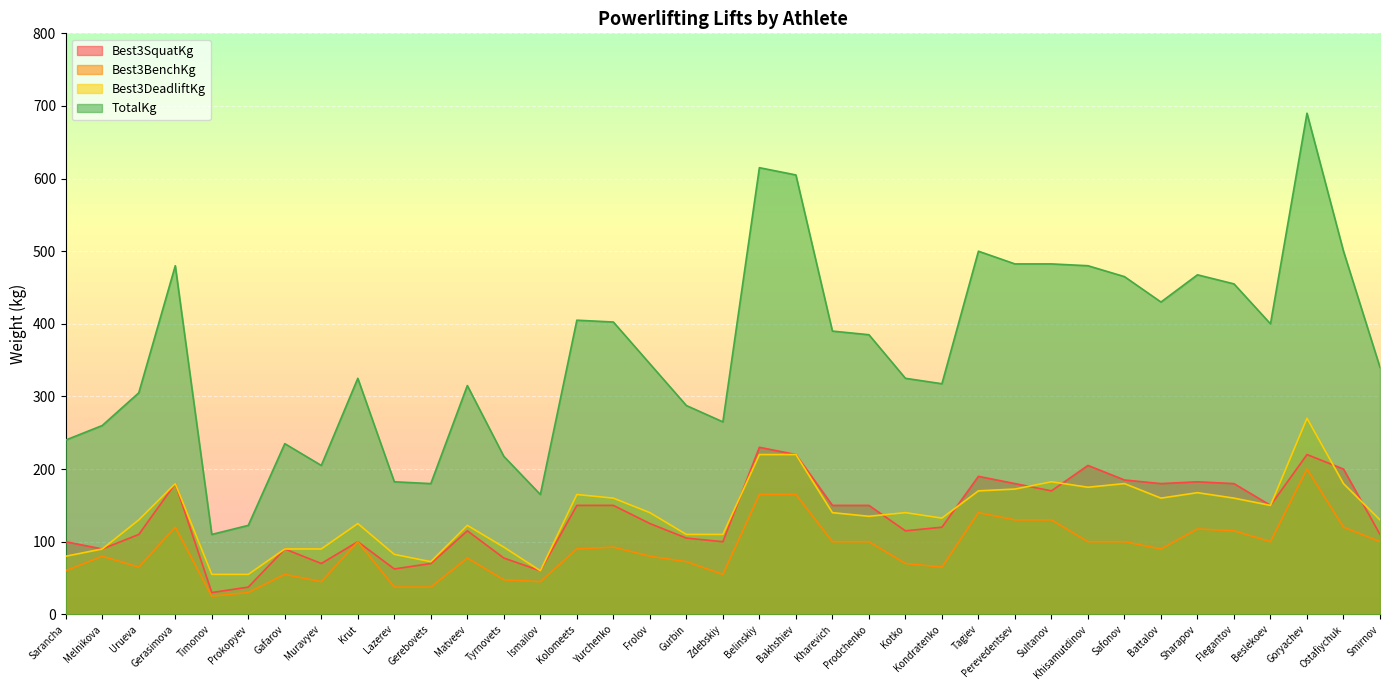

True or false: Best3DeadliftKg has a value of 122.5 at Matveev.

True